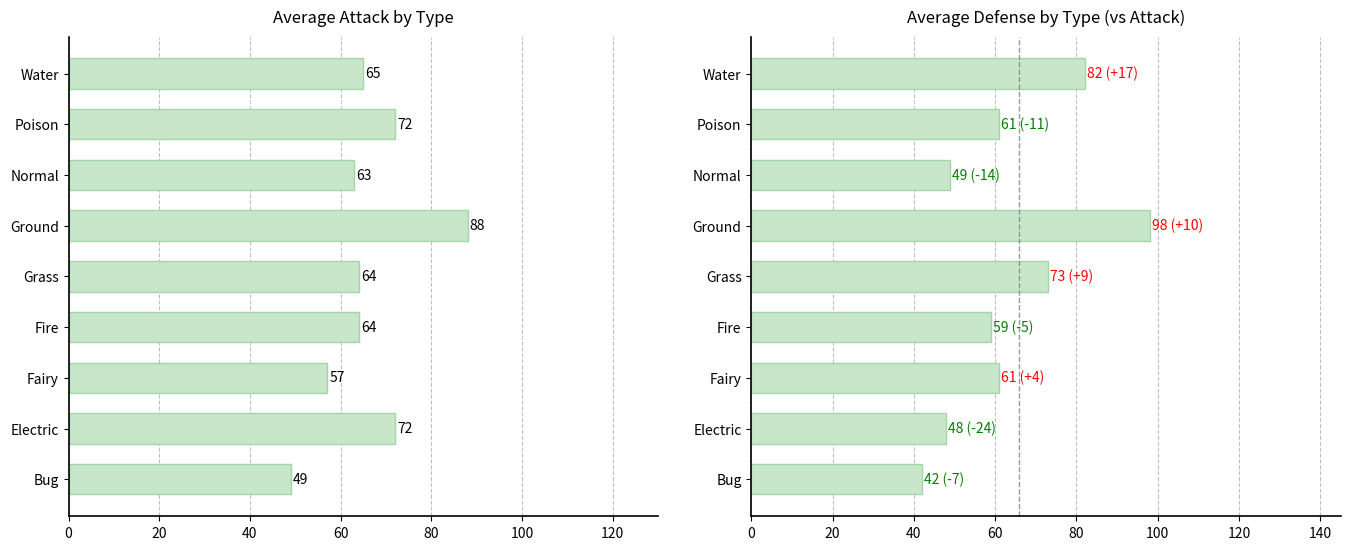

Does the chart contain any negative values?

No